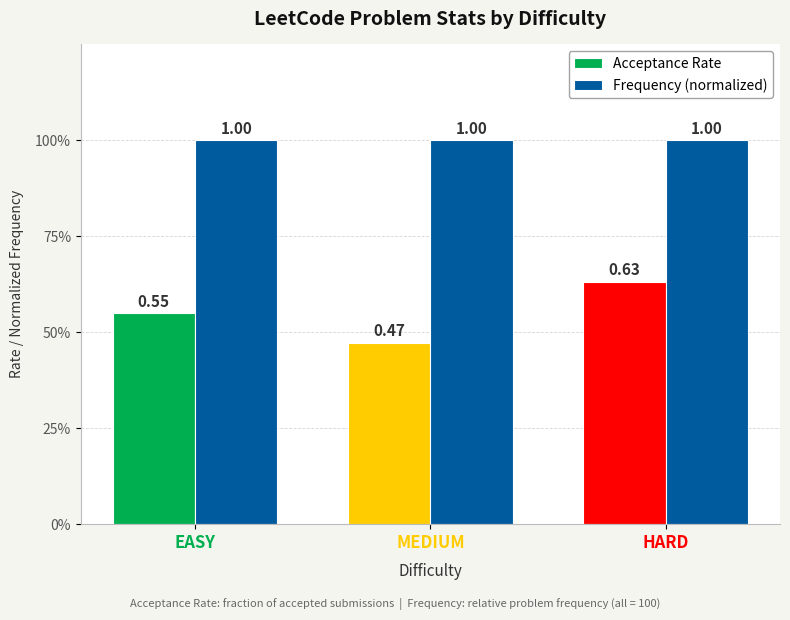

Does the chart contain any negative values?

No